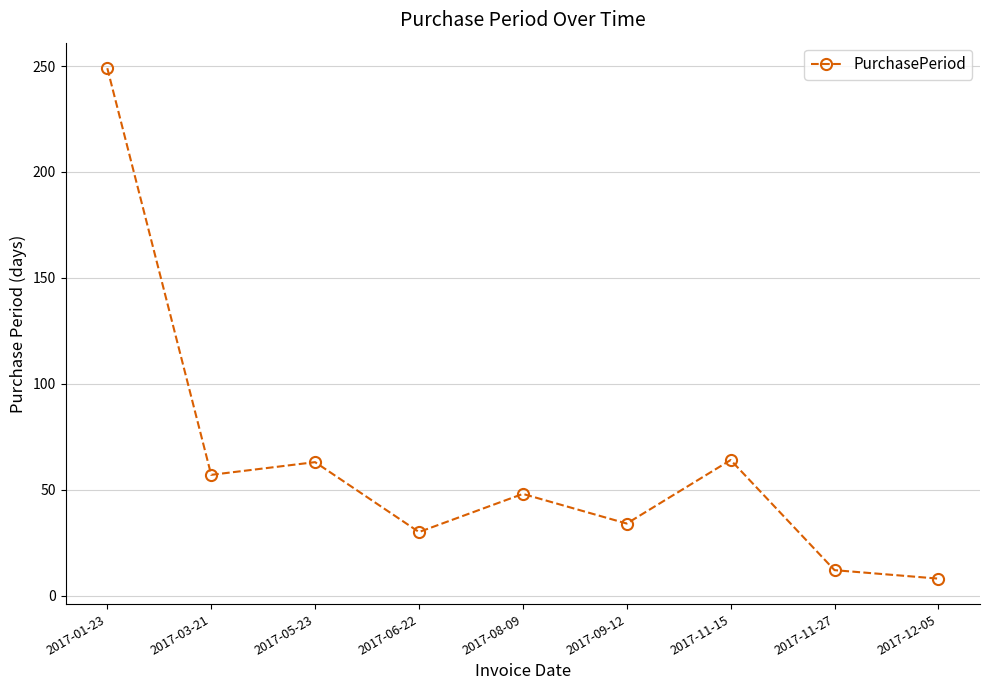

Where is the first local maximum?

2017-05-23